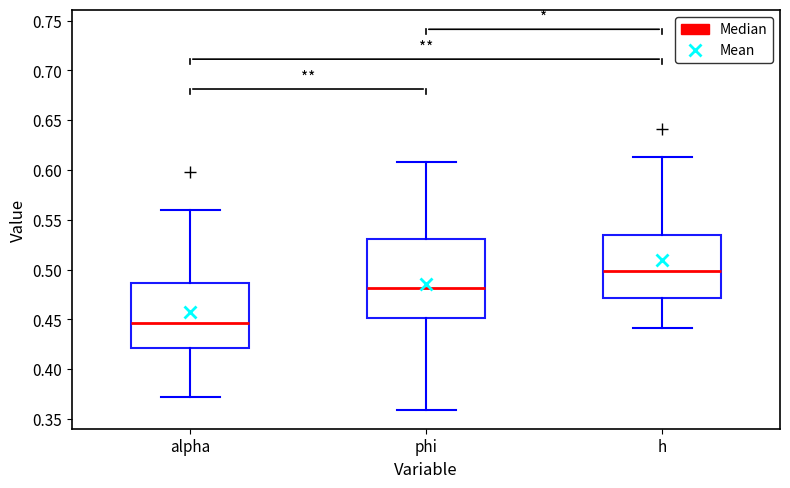

Which box has the highest median line?

h